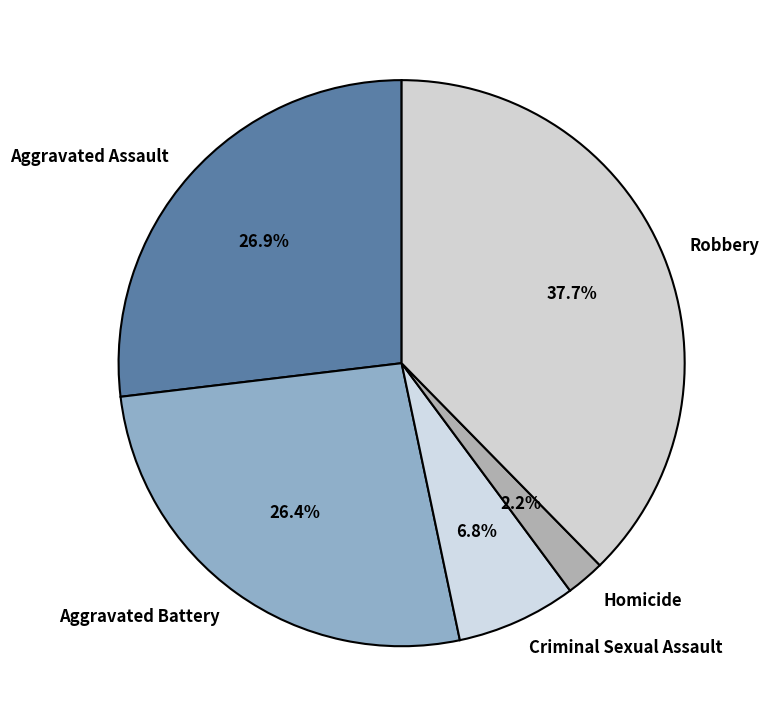

Count the number of slices in the pie.

5